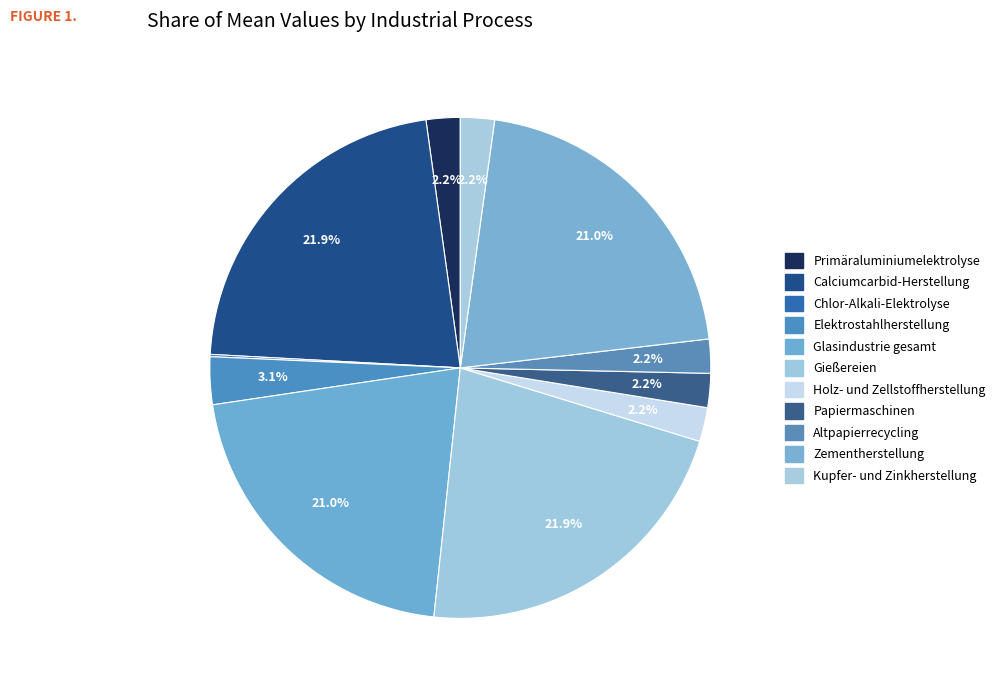

Is there a majority slice in this chart?

No